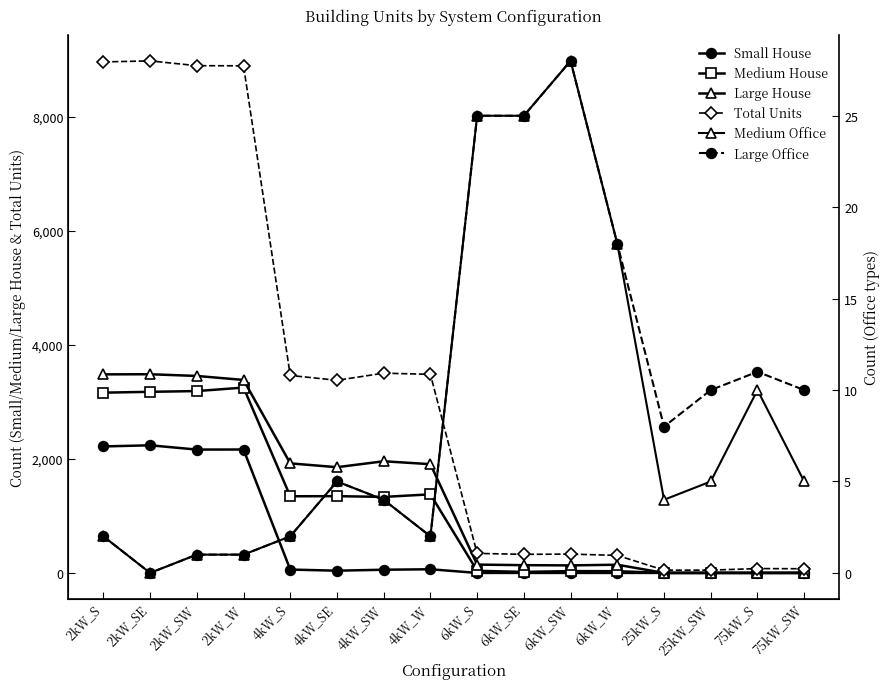

True or false: Small House and Total Units intersect in this chart.

False